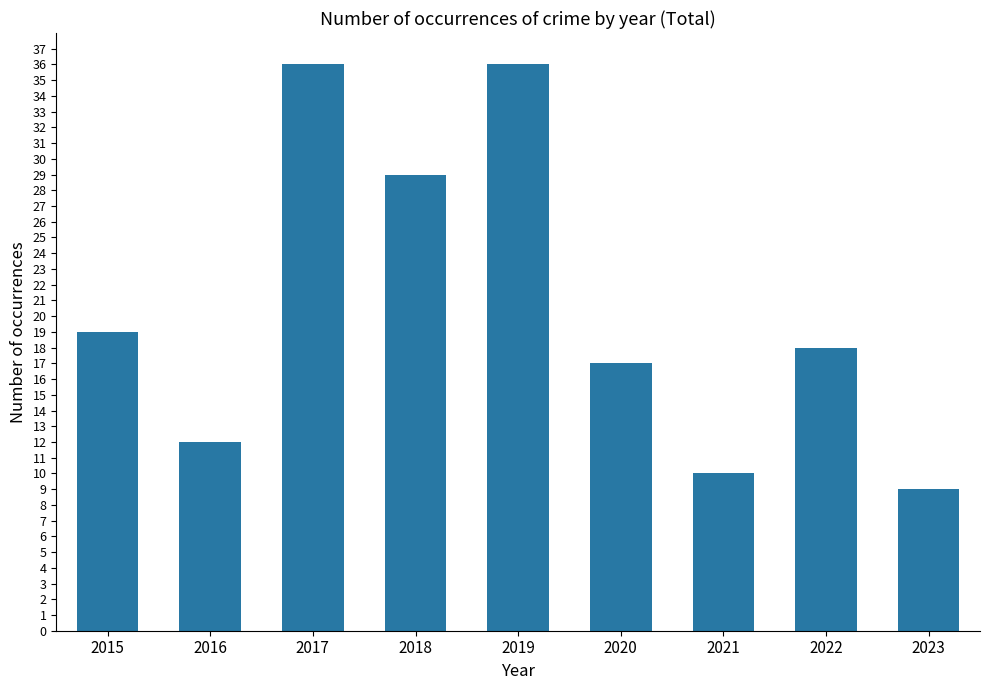

What is the greatest value displayed?

36